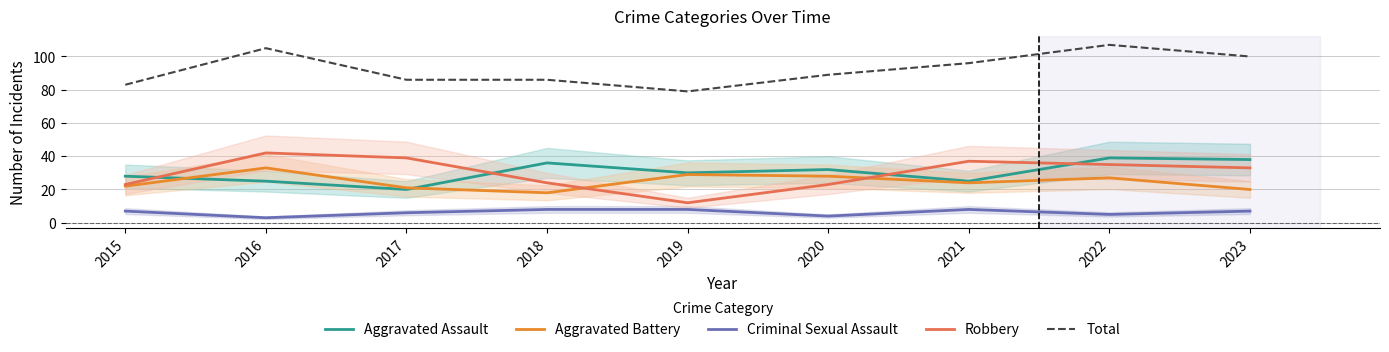

True or false: Robbery and Criminal Sexual Assault intersect in this chart.

False